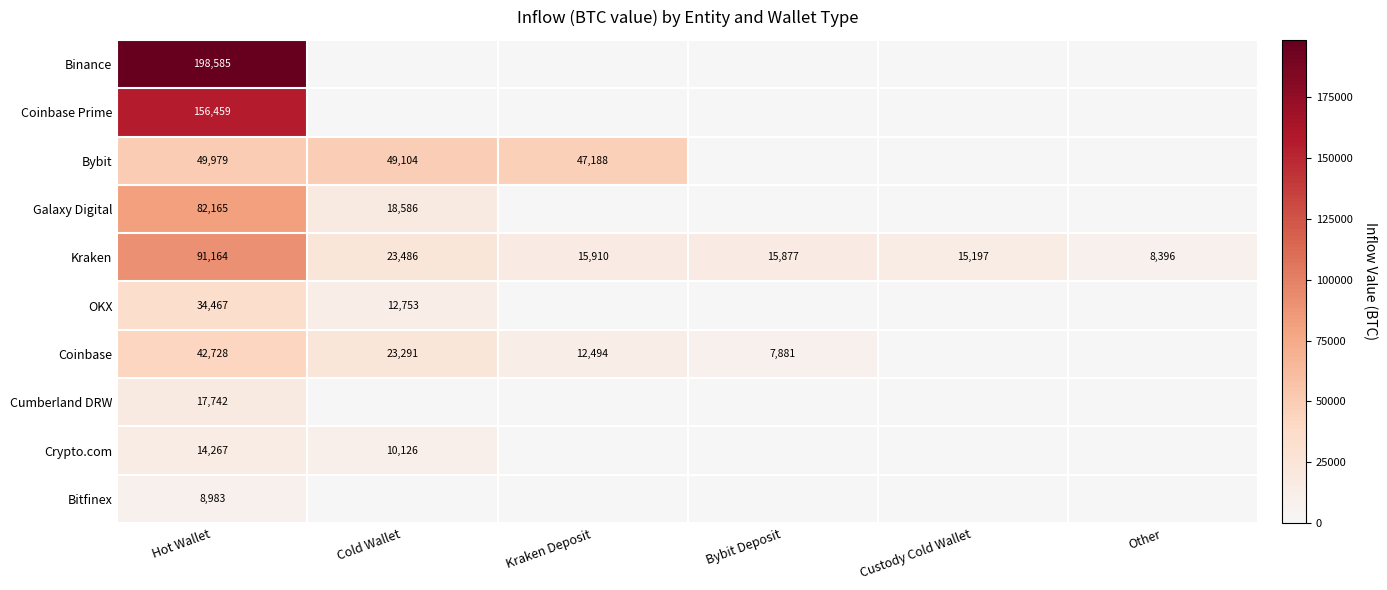

Is it true that OKX equals -23587.1 at Custody Cold Wallet?

False